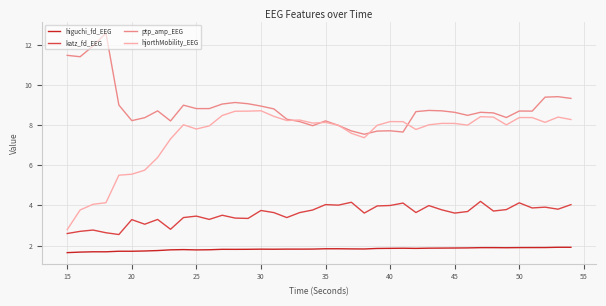

What is the minimum value for katz_fd_EEG?

2.5